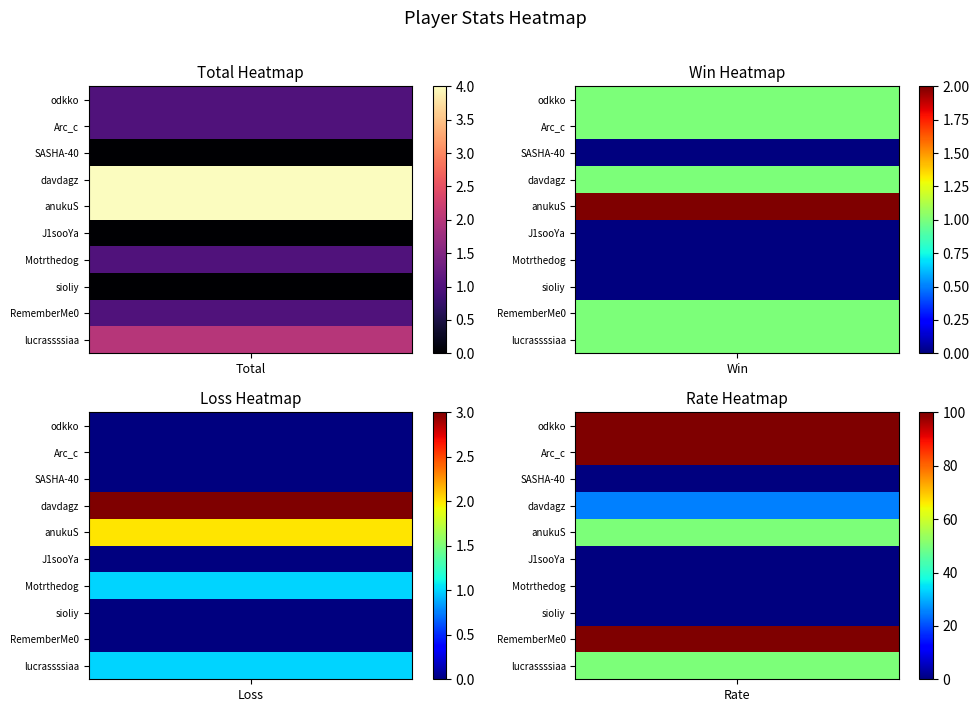

Reading left to right, list all the values displayed in this chart.

lucrassssiaa: 2	1	1	50
RememberMe0: 1	1	0	100
sioliy: 0	0	0	0
Motrthedog: 1	0	1	0
J1sooYa: 0	0	0	0
anukuS: 4	2	2	50
davdagz: 4	1	3	25
SASHA-40: 0	0	0	0
Arc_c: 1	1	0	100
odkko: 1	1	0	100